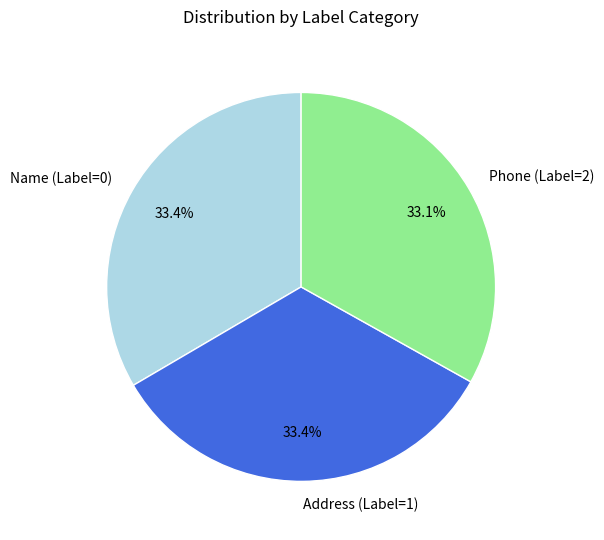

Does any single category account for the majority?

No